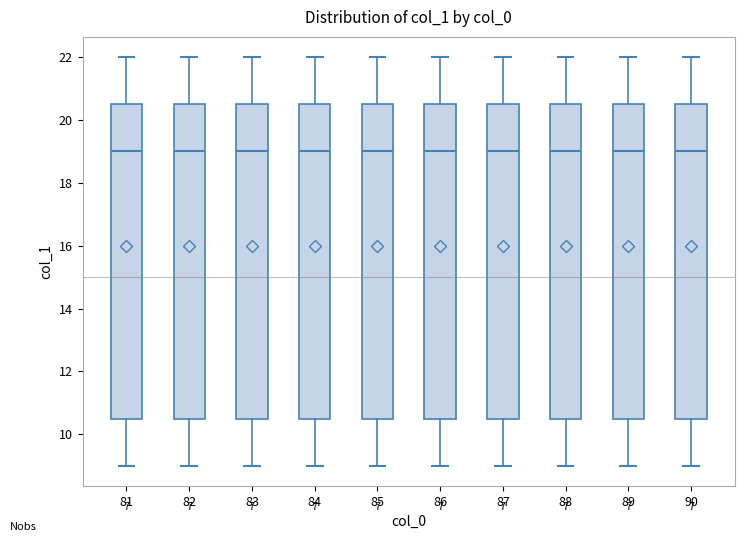

Where does the median line of the box at x = 83 sit on the y-axis? The values are not printed on the chart, so give them approximately, as read against the axis.

19.0